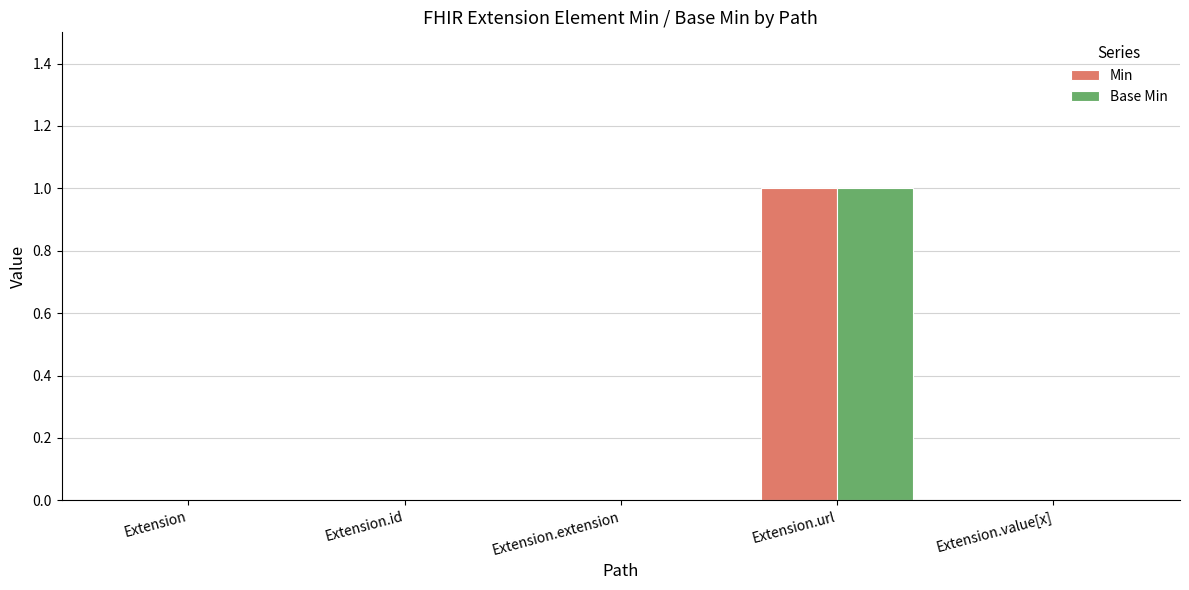

Is it true that Min equals 2 at Extension.url?

False